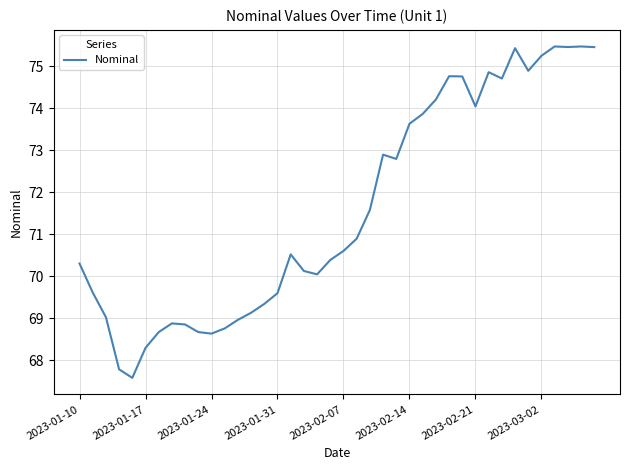

What is the greatest value displayed?

75.5